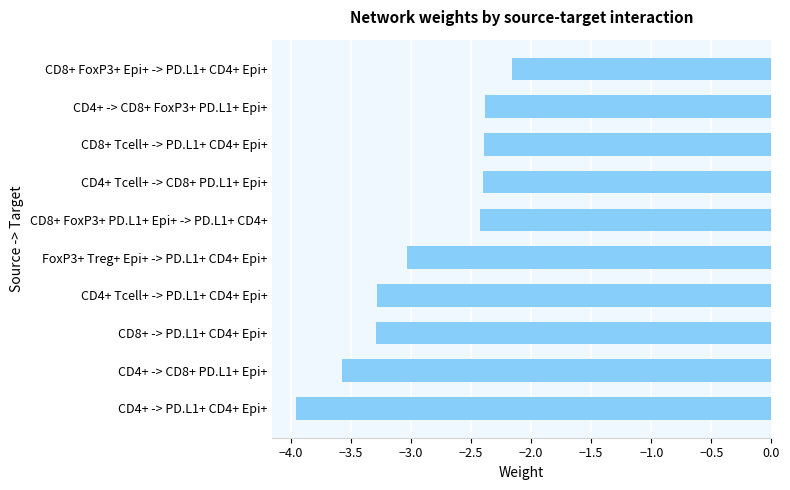

Which has a higher value, CD4+ -> CD8+ FoxP3+ PD.L1+ Epi+ or CD4+ -> PD.L1+ CD4+ Epi+?

CD4+ -> CD8+ FoxP3+ PD.L1+ Epi+